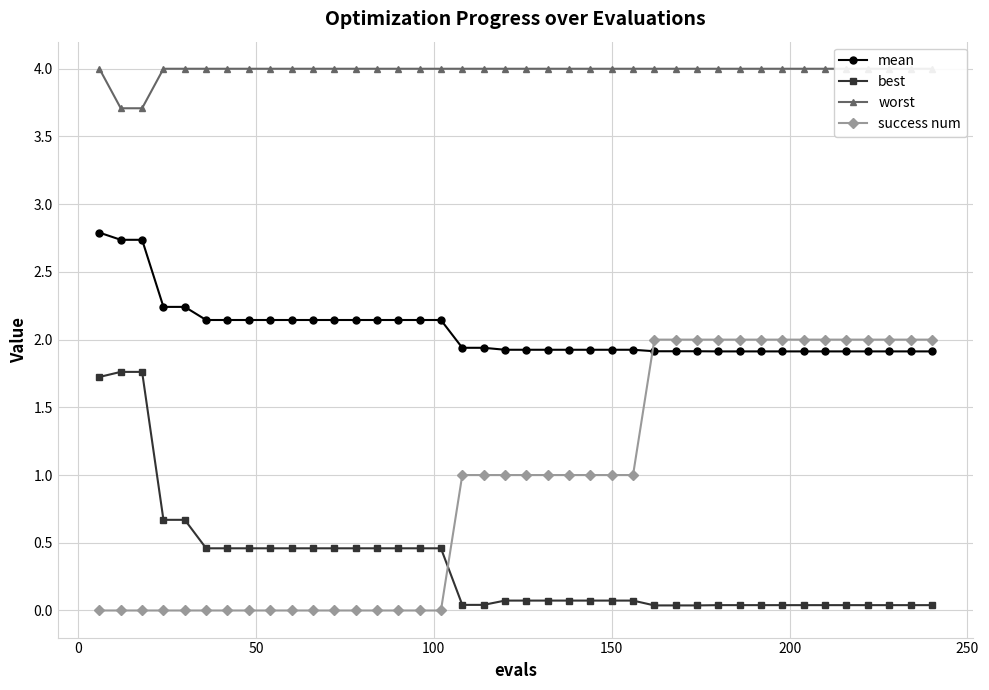

Which series has the largest range (max minus min)?

success num